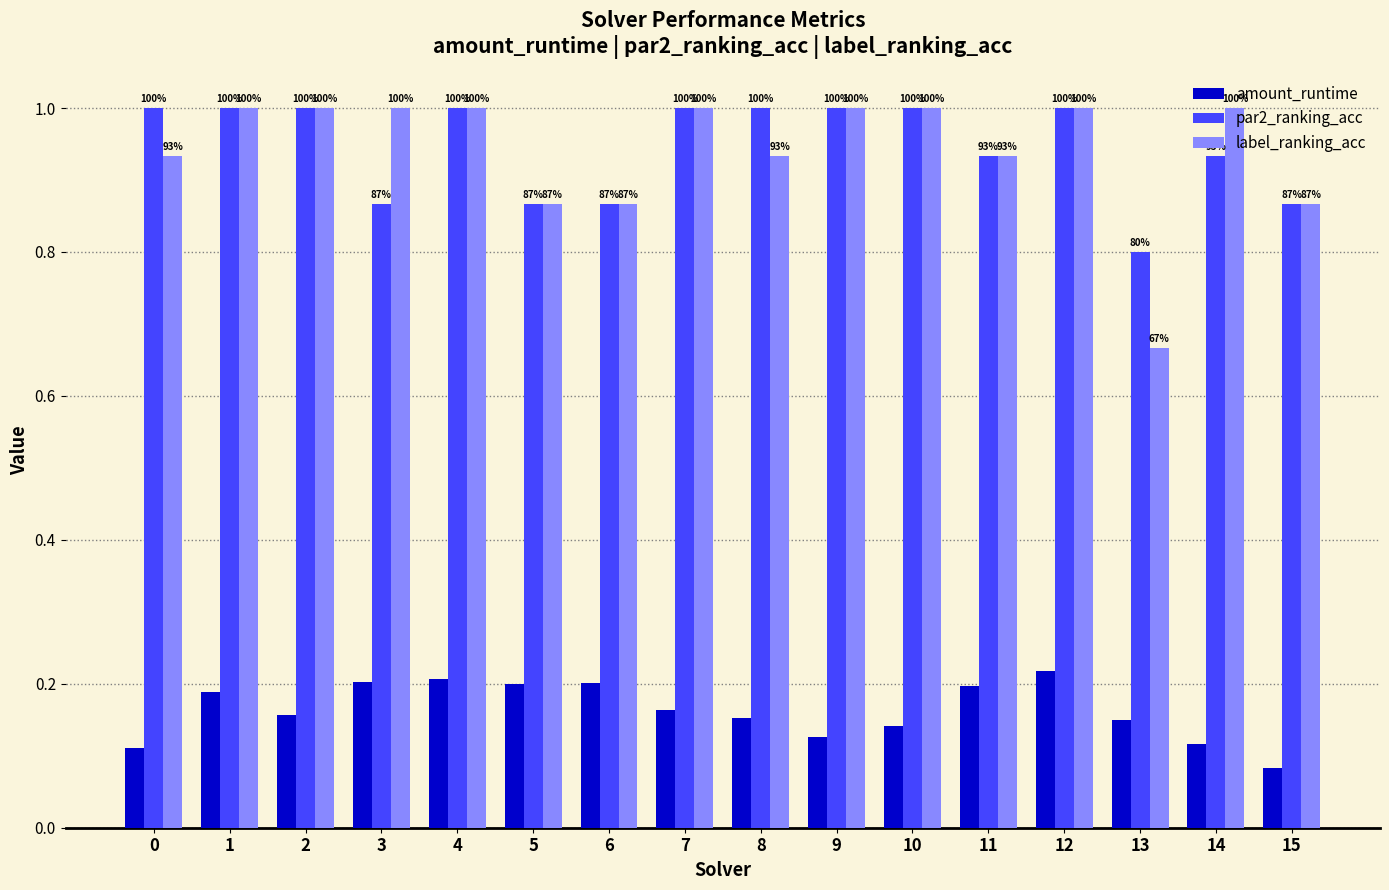

What are all the series names shown in the legend?

amount_runtime, par2_ranking_acc, label_ranking_acc